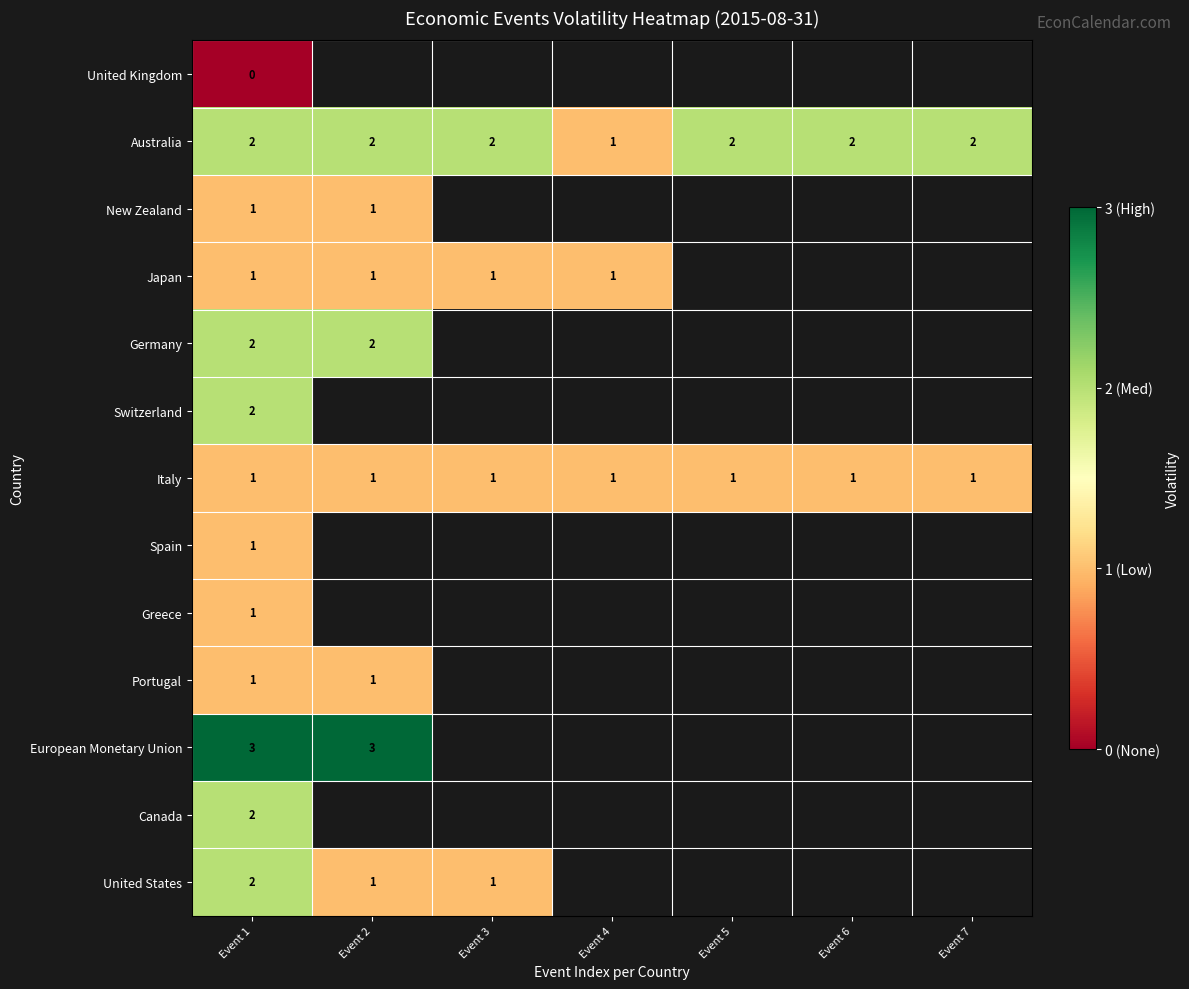

What is the sum of all Italy values?

7